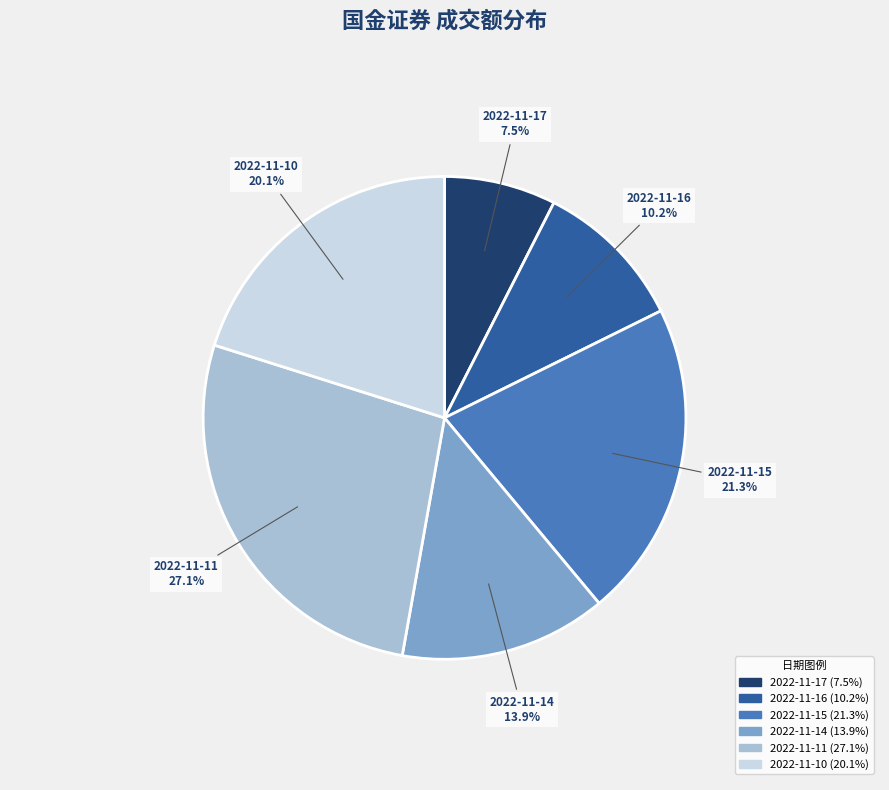

What is the ratio of the value at 2022-11-10 to the value at 2022-11-17?

2.7